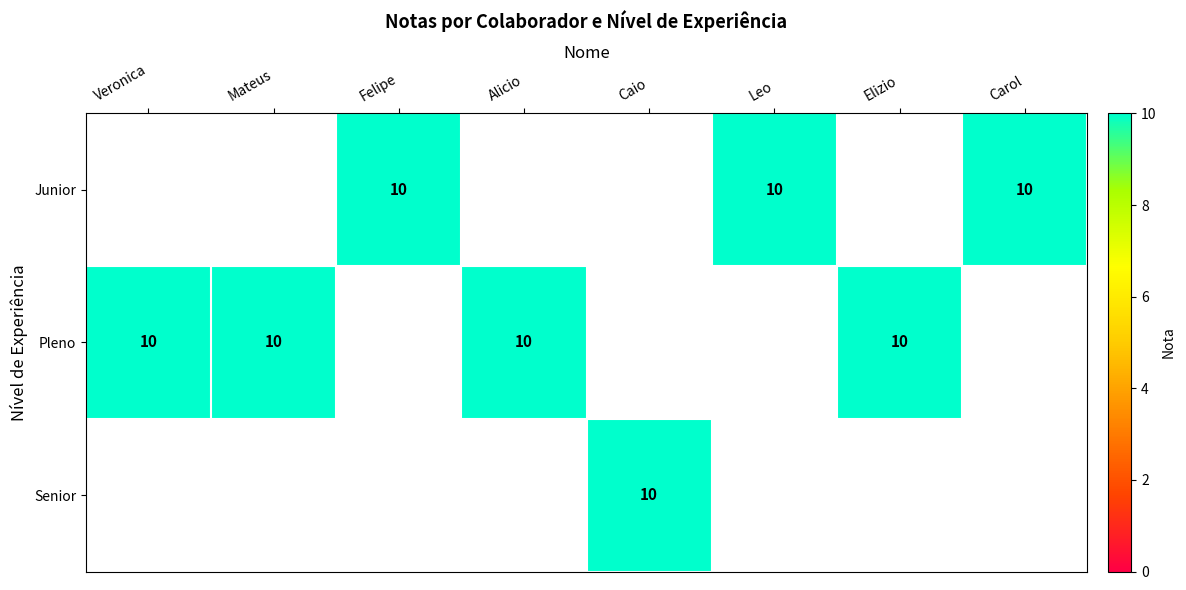

Which label corresponds to the largest value in the chart?

Felipe